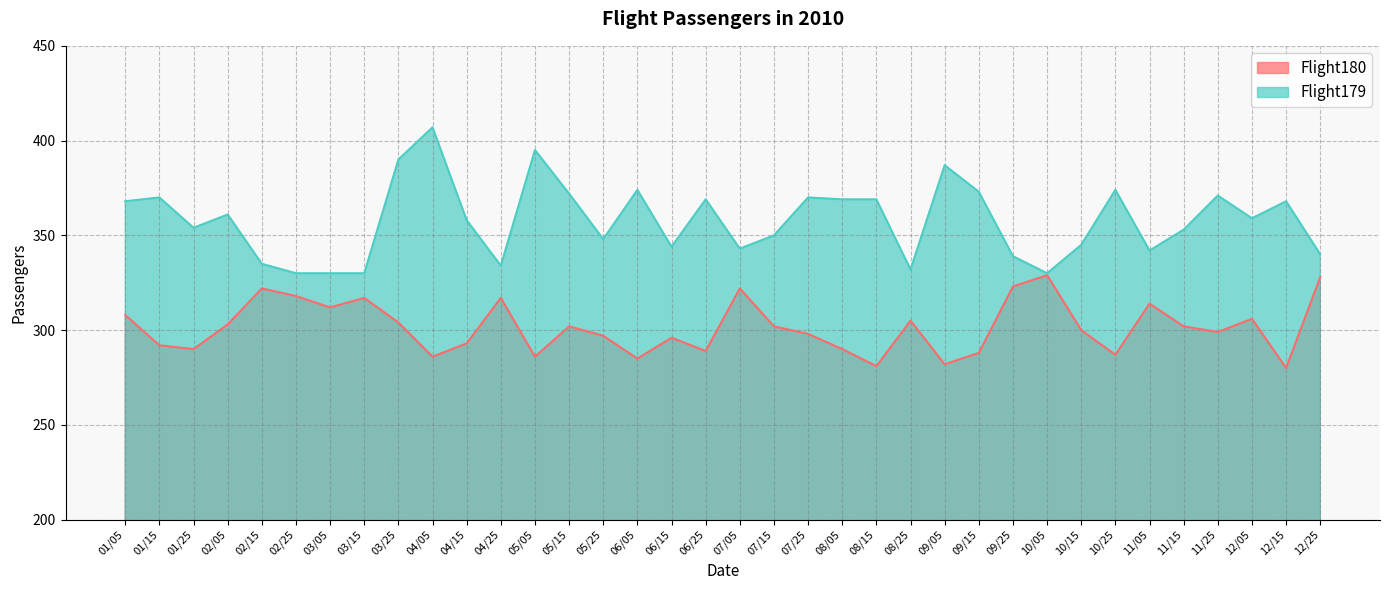

Reading right to left, extract all data points from this chart.

Flight180: 12/25=328	12/15=280	12/05=306	11/25=299	11/15=302	11/05=314	10/25=287	10/15=300	10/05=329	09/25=323	09/15=288	09/05=282	08/25=305	08/15=281	08/05=290	07/25=298	07/15=302	07/05=322	06/25=289	06/15=296	06/05=285	05/25=297	05/15=302	05/05=286	04/25=317	04/15=293	04/05=286	03/25=304	03/15=317	03/05=312	02/25=318	02/15=322	02/05=303	01/25=290	01/15=292	01/05=308
Flight179: 12/25=340	12/15=368	12/05=359	11/25=371	11/15=353	11/05=342	10/25=374	10/15=345	10/05=330	09/25=339	09/15=373	09/05=387	08/25=332	08/15=369	08/05=369	07/25=370	07/15=350	07/05=343	06/25=369	06/15=344	06/05=374	05/25=348	05/15=372	05/05=395	04/25=334	04/15=358	04/05=407	03/25=390	03/15=330	03/05=330	02/25=330	02/15=335	02/05=361	01/25=354	01/15=370	01/05=368